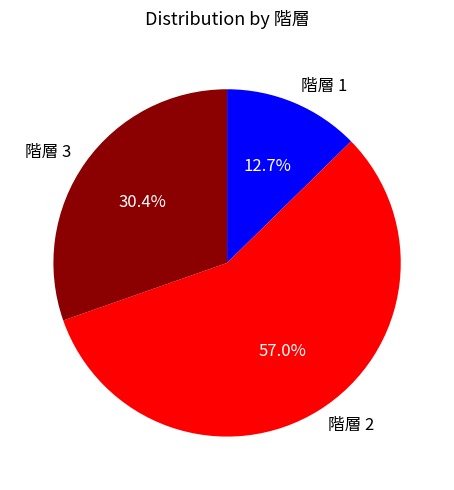

To the nearest percent, what is the average slice percentage?

33%